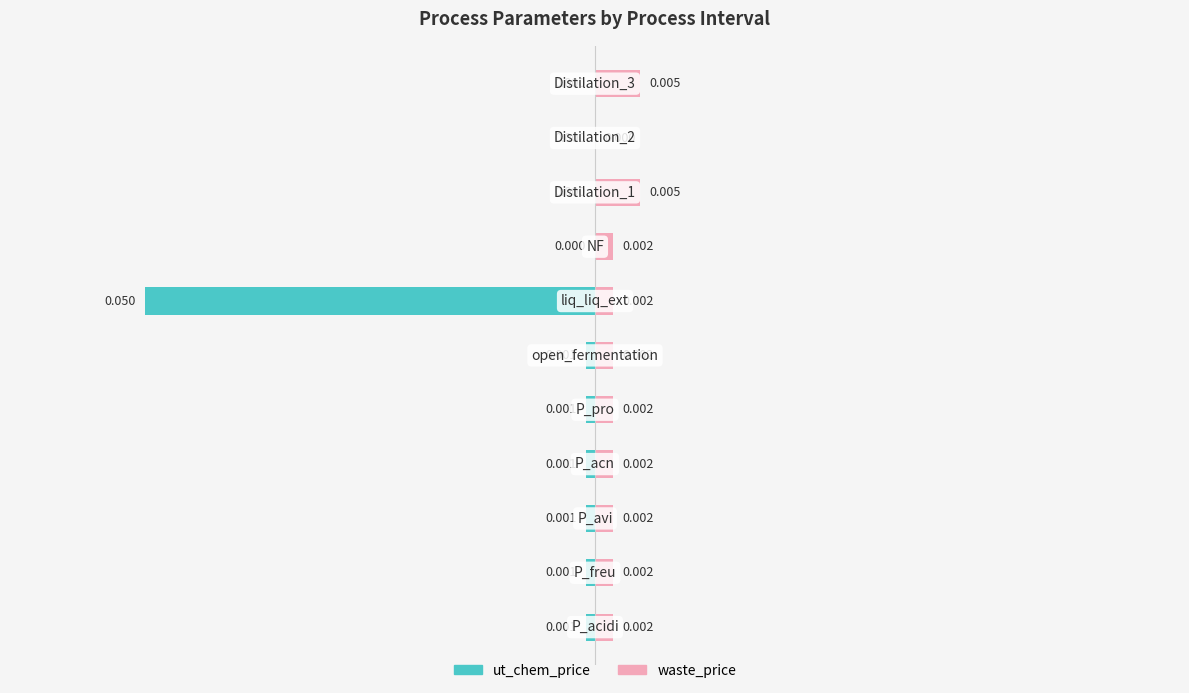

Which series changed the most between 0 and 9?

waste_price